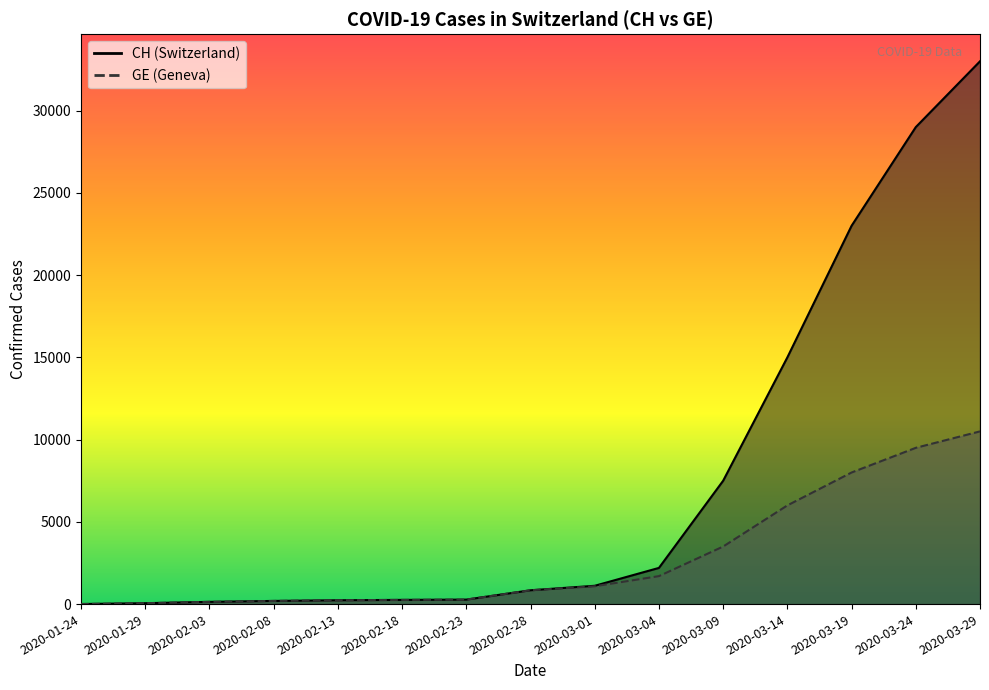

Which series has the largest range (max minus min)?

CH